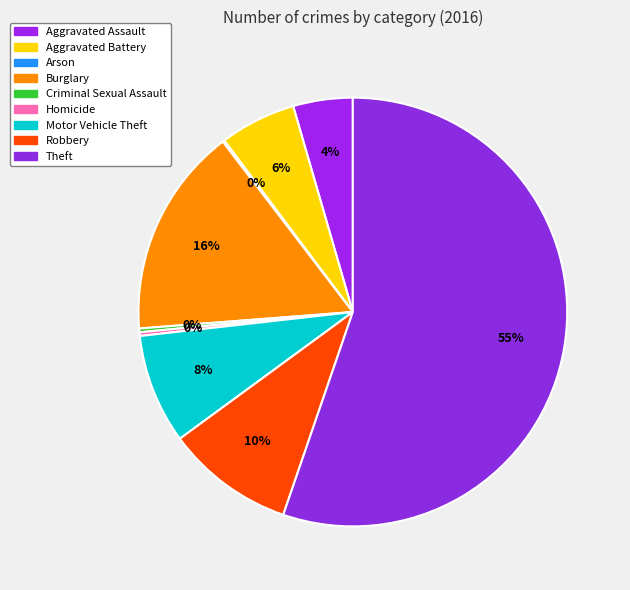

Count the number of slices in the pie.

9